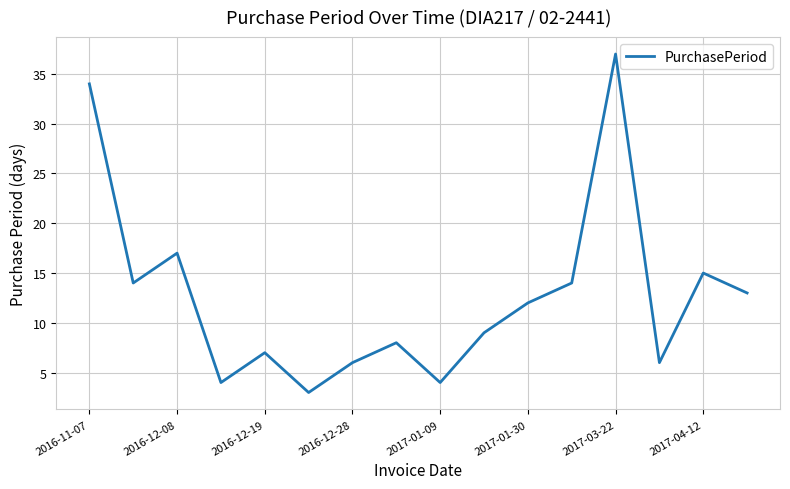

What is the difference between the second highest and minimum values?

31